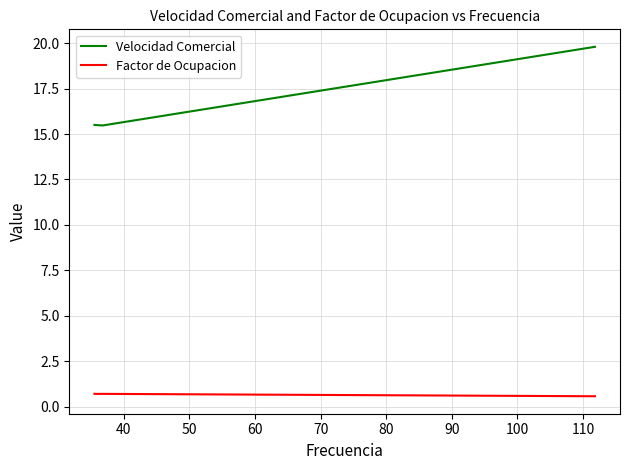

How many distinct data groups are displayed?

2